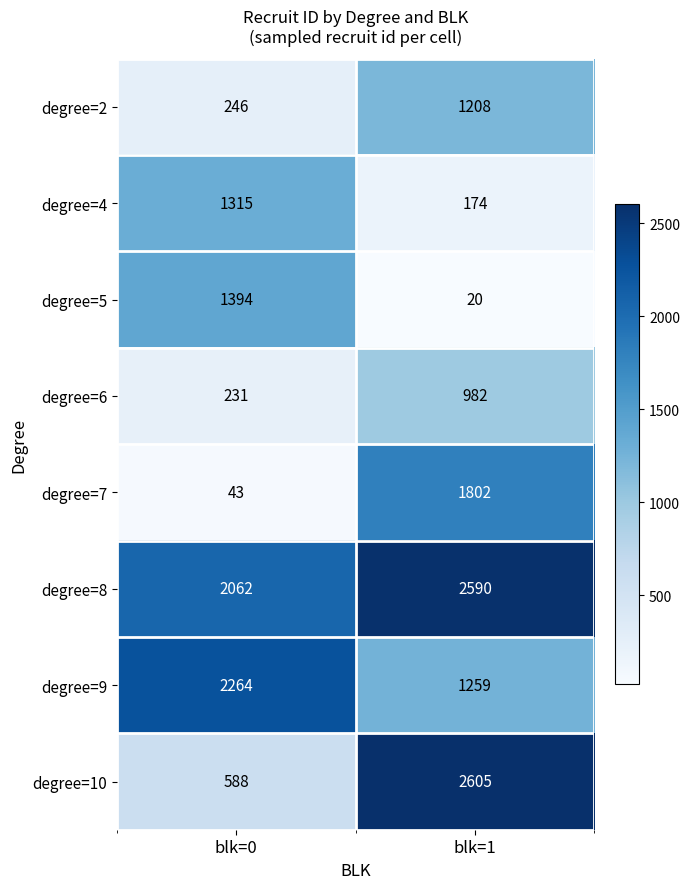

Reading left to right, extract all data points from this chart.

degree=2: 246	1208
degree=4: 1315	174
degree=5: 1394	20
degree=6: 231	982
degree=7: 43	1802
degree=8: 2062	2590
degree=9: 2264	1259
degree=10: 588	2605